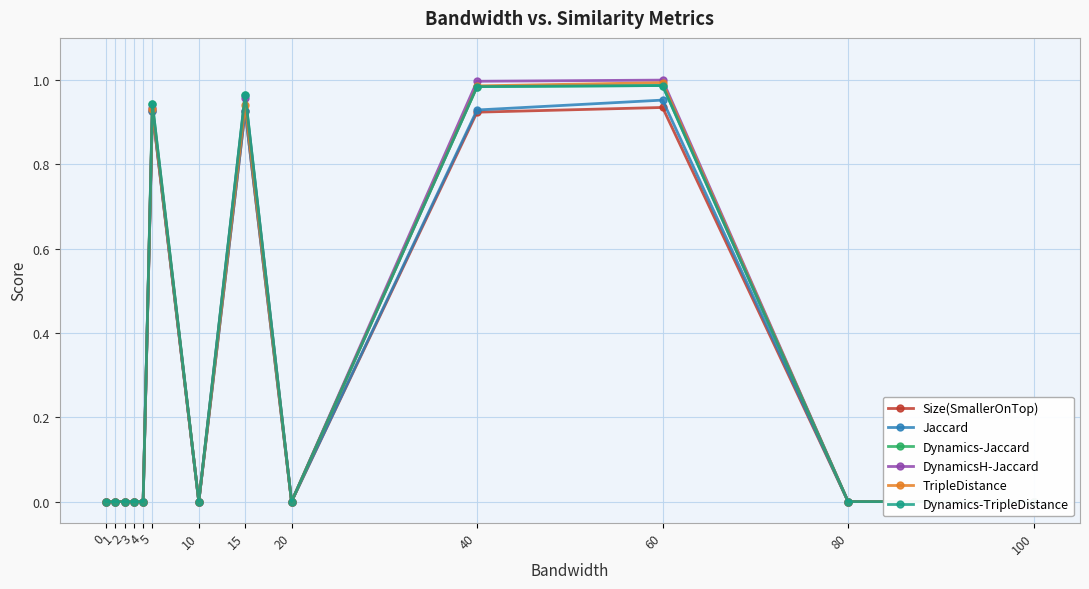

Which series has the largest total across all categories?

DynamicsH-Jaccard